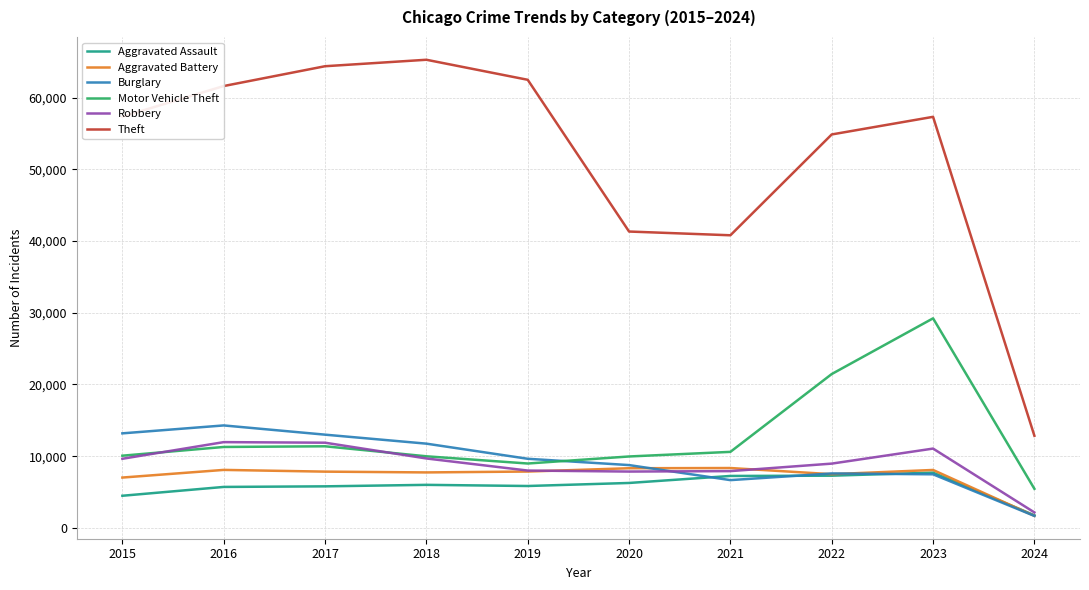

In Theft, how many points are lower than both neighbors (excluding endpoints)?

1